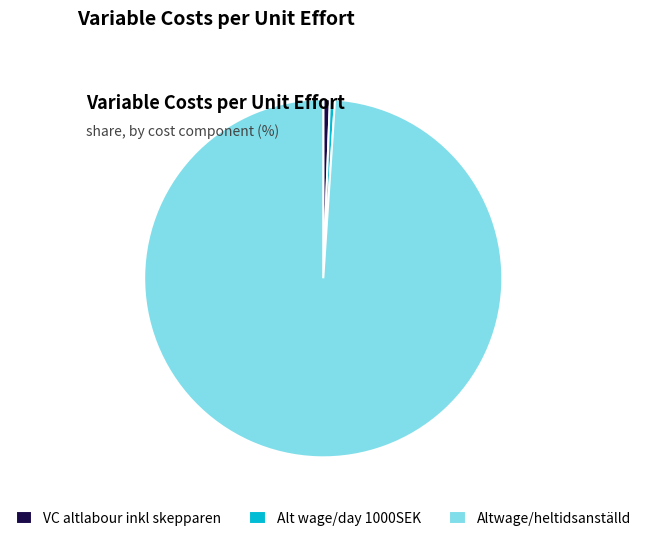

Do Altwage/heltidsanställd and VC altlabour inkl skepparen together represent more than half of the pie?

Yes